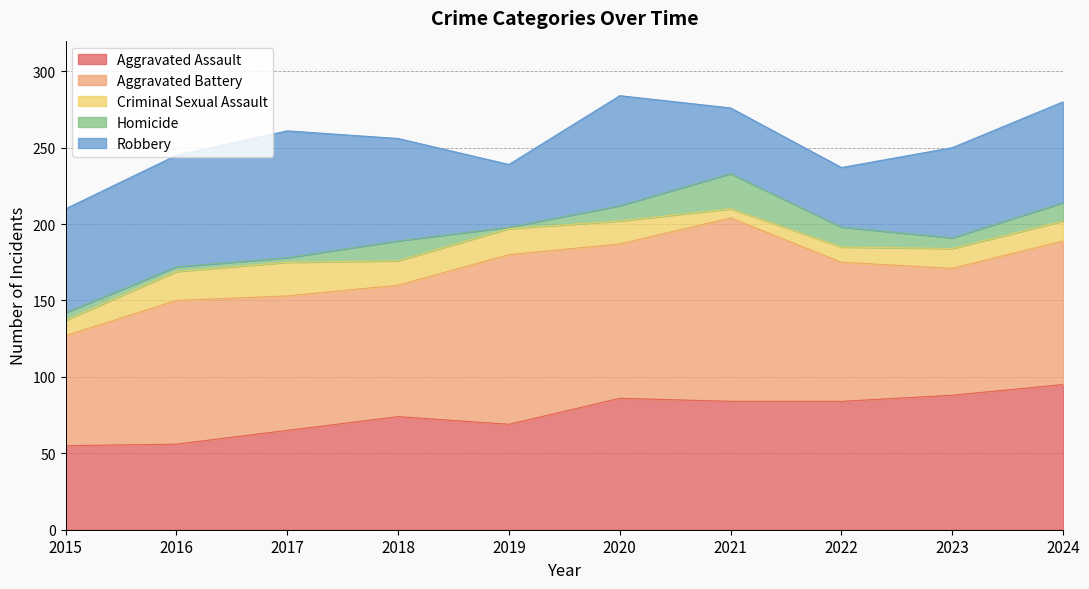

What is the highest value of the Robbery series?

83